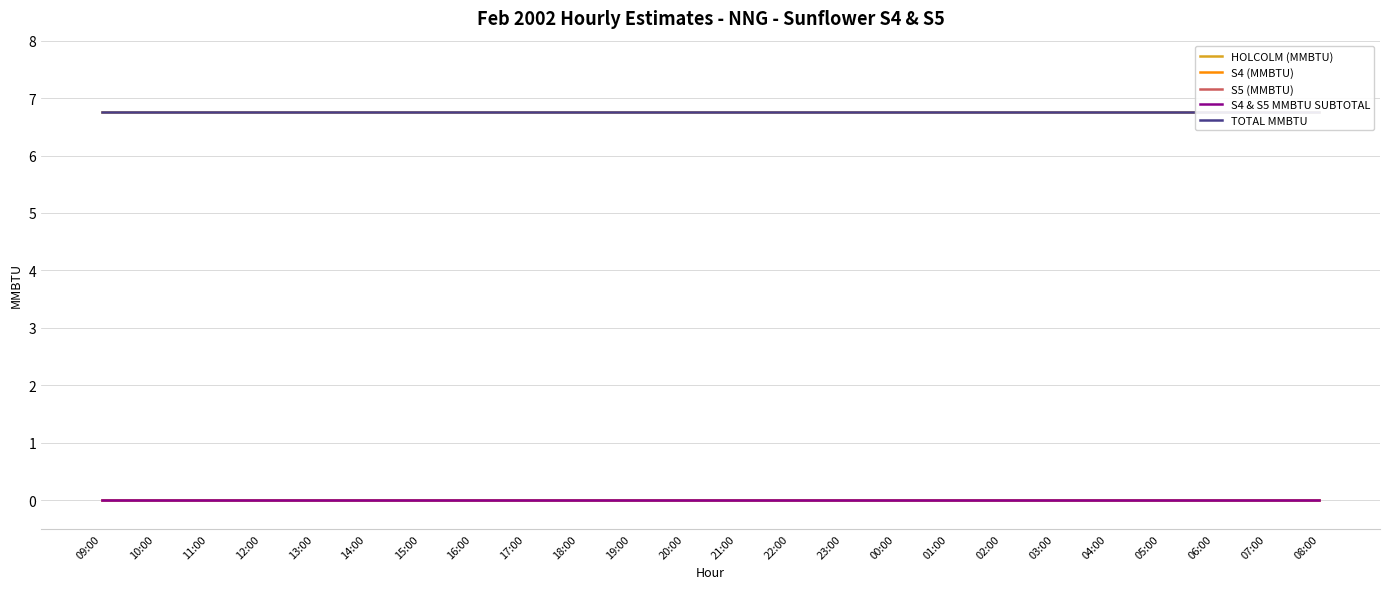

What is the total value across all series at 22:00?

13.5